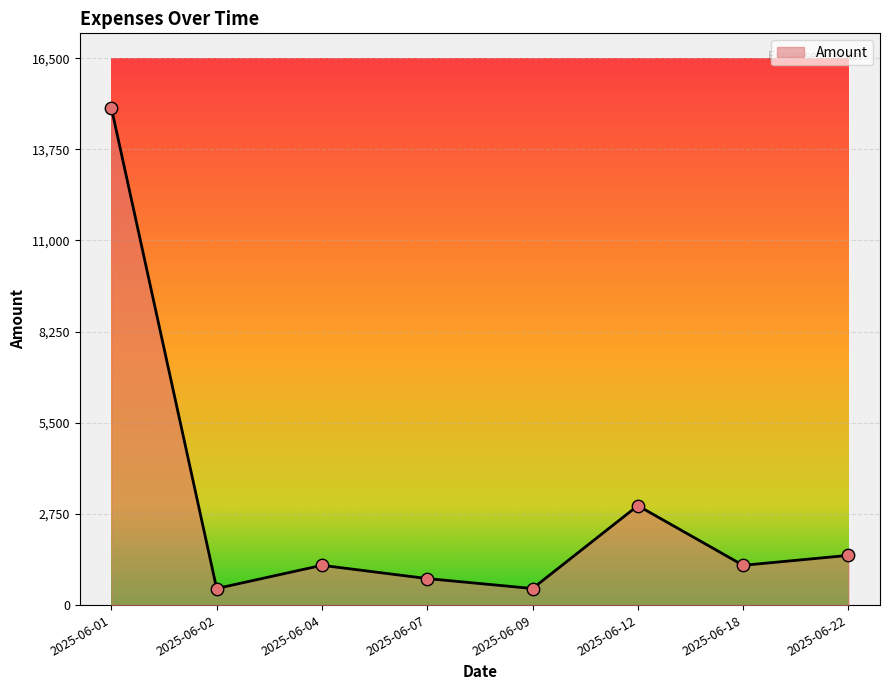

What is the change in value from 2025-06-04 to 2025-06-09?

-700